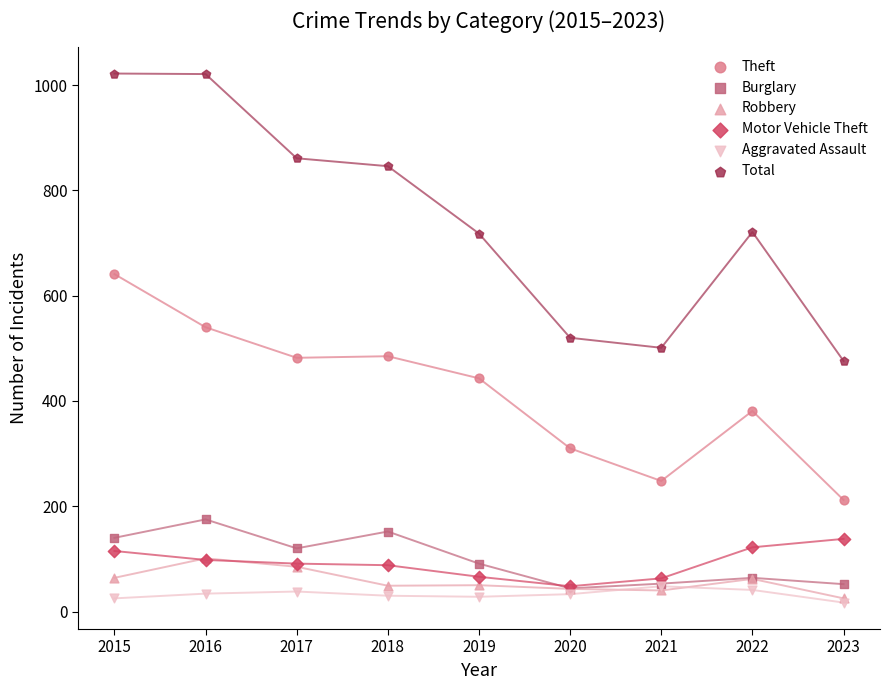

Which series has the widest spread of Y values?

Total